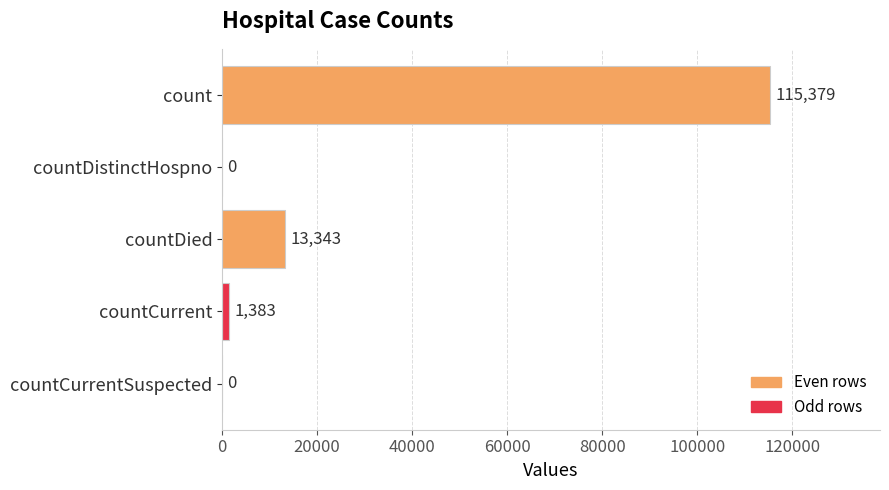

Reading top to bottom, what are all the values shown in this chart?

count=115379	countDistinctHospno=0	countDied=13343	countCurrent=1383	countCurrentSuspected=0